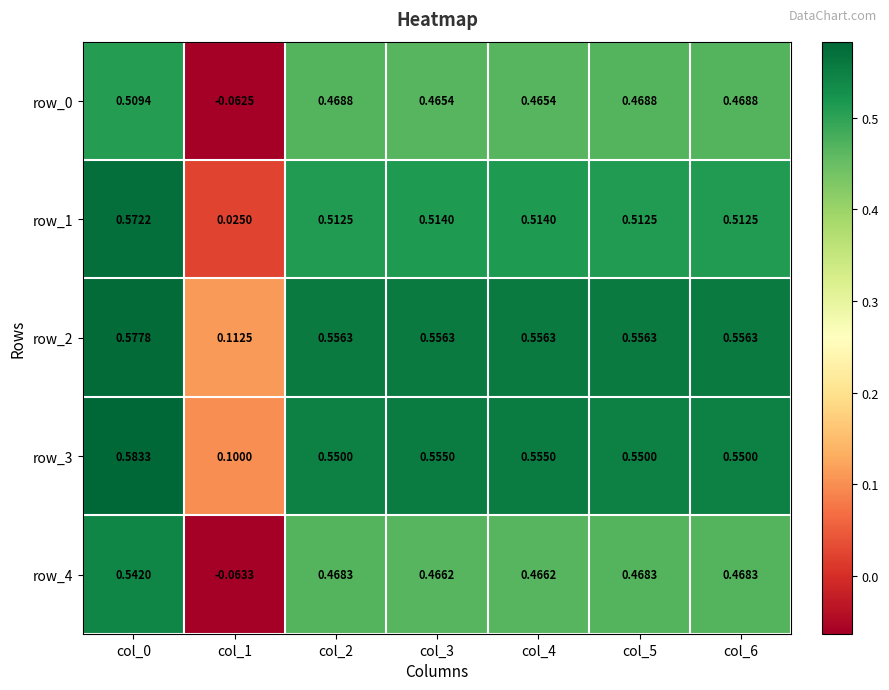

Is the value of row_4 at col_6 greater than the value of row_0 at col_5?

No